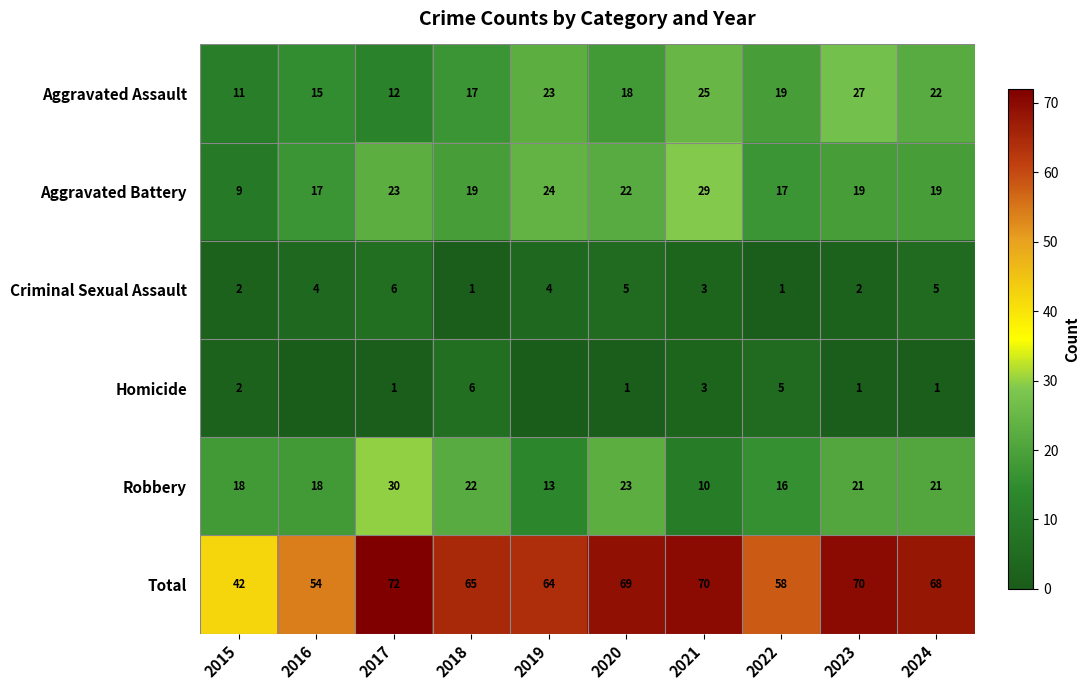

Is the value of Total at 2015 greater than the value of Criminal Sexual Assault at 2017?

Yes